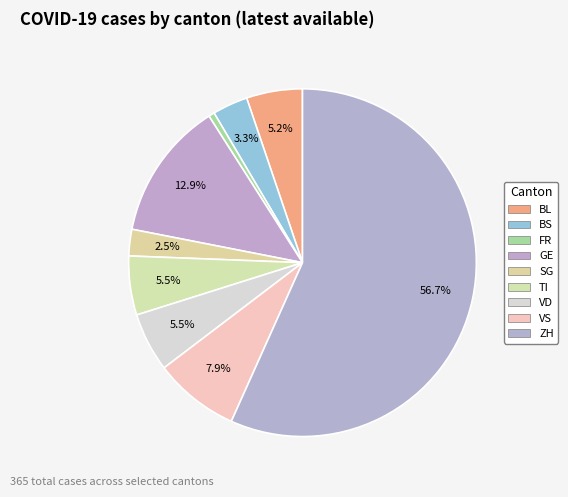

How many slices are in this pie chart?

9